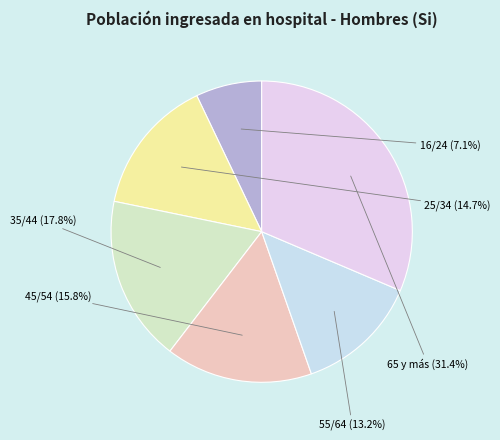

True or false: 65 y más accounts for 21% of the total.

False